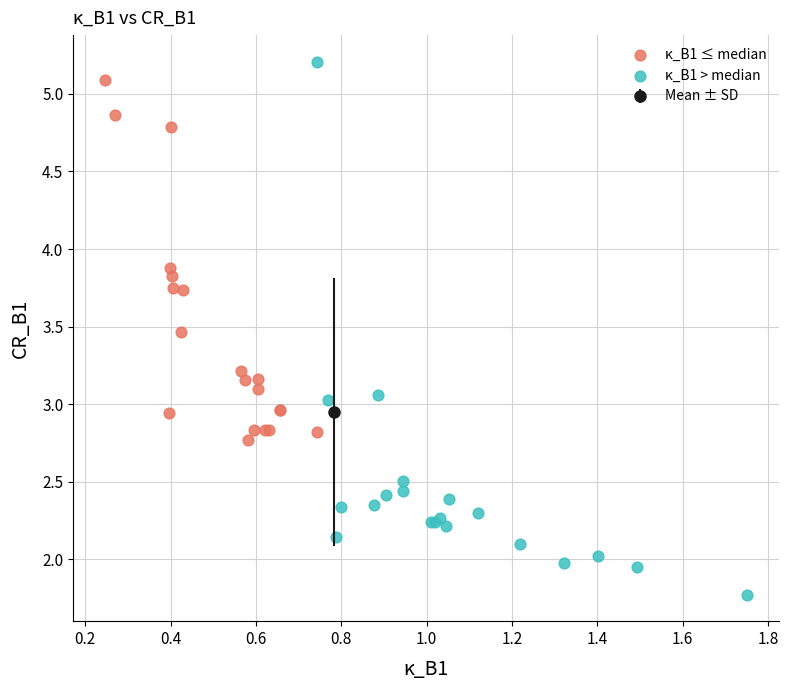

Which series contains the lowest Y value?

κ_B1 > median